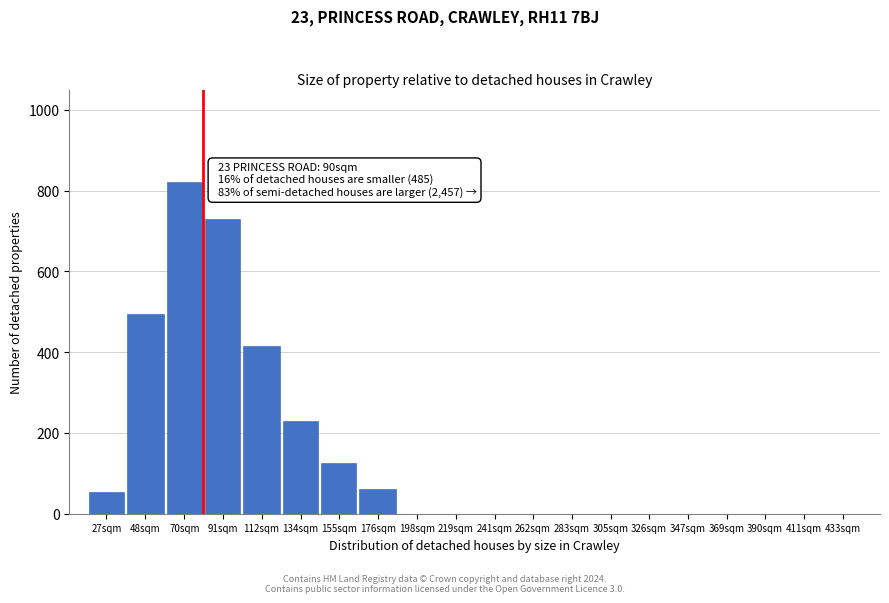

Reading right to left, extract all data points from this chart.

433sqm=0	411sqm=0	390sqm=0	369sqm=0	347sqm=0	326sqm=0	305sqm=0	283sqm=0	262sqm=0	241sqm=0	219sqm=0	198sqm=0	176sqm=60	155sqm=125	134sqm=230	112sqm=415	91sqm=730	70sqm=820	48sqm=495	27sqm=55